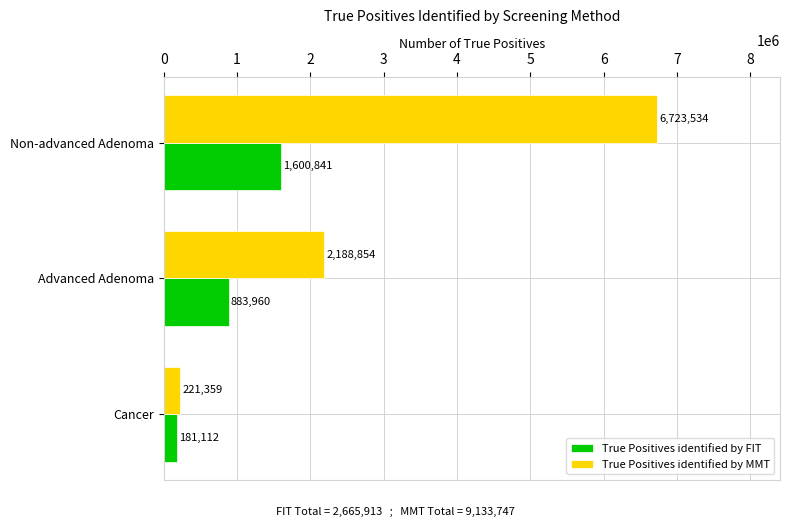

Which category has the highest value in the True Positives identified by FIT series?

Non-advanced Adenoma